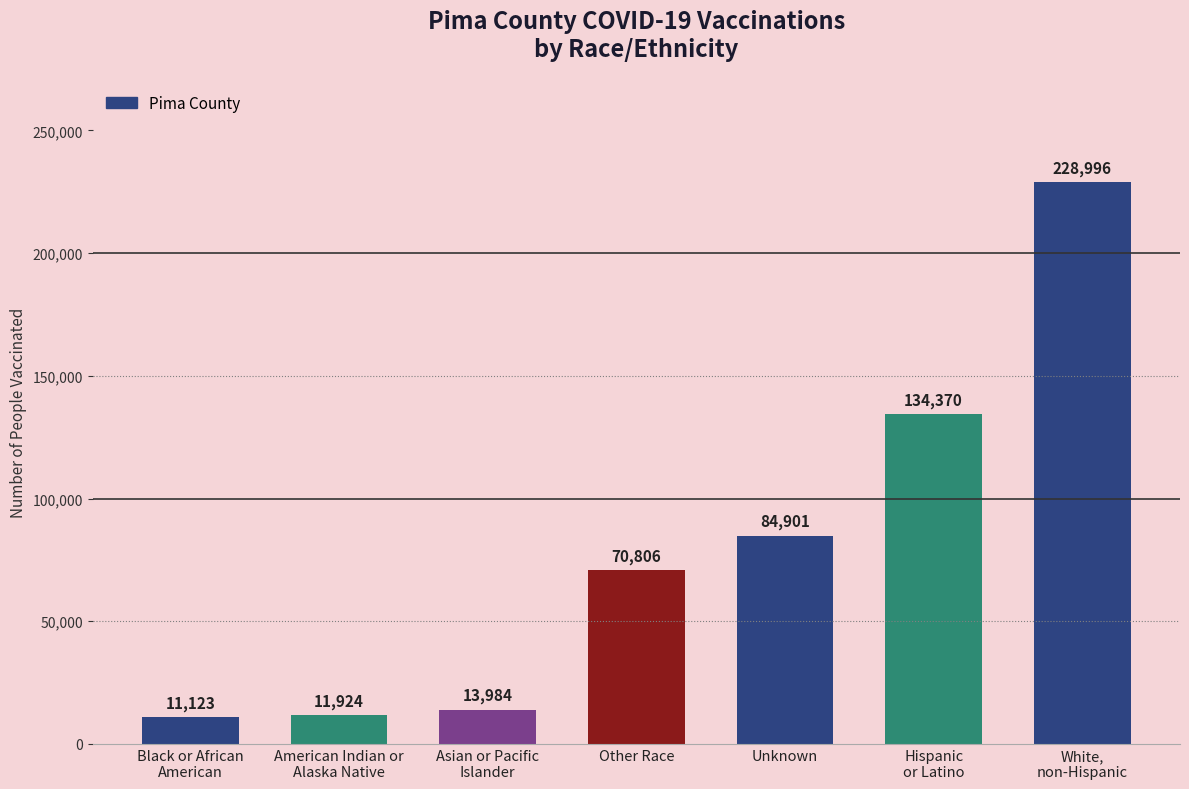

The value at Unknown is 58944. True or false?

False